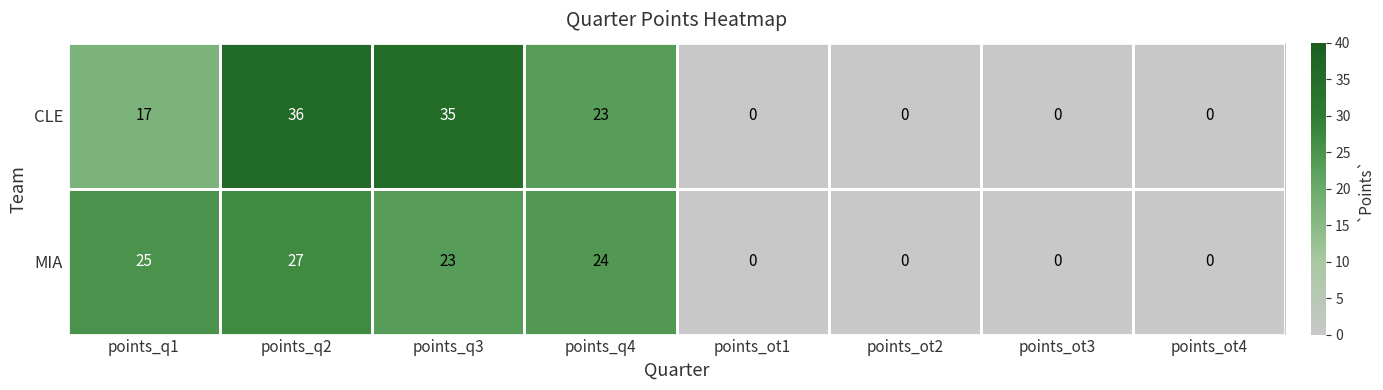

Which category has the highest value across all series?

points_q2